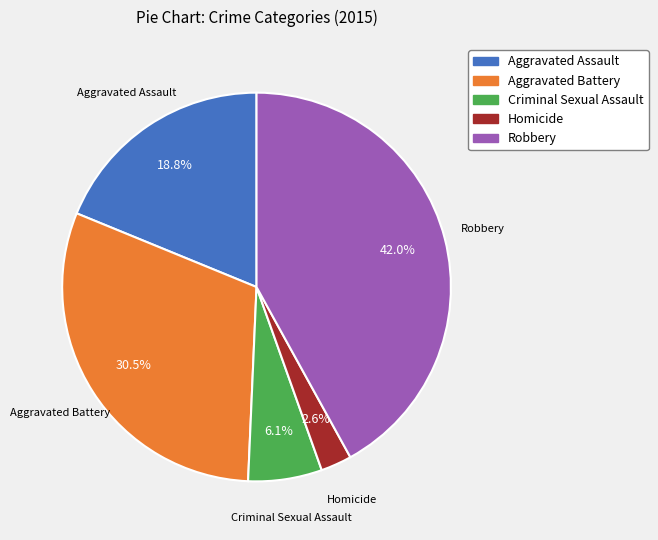

What is the total percentage of Robbery and Homicide?

44.6%